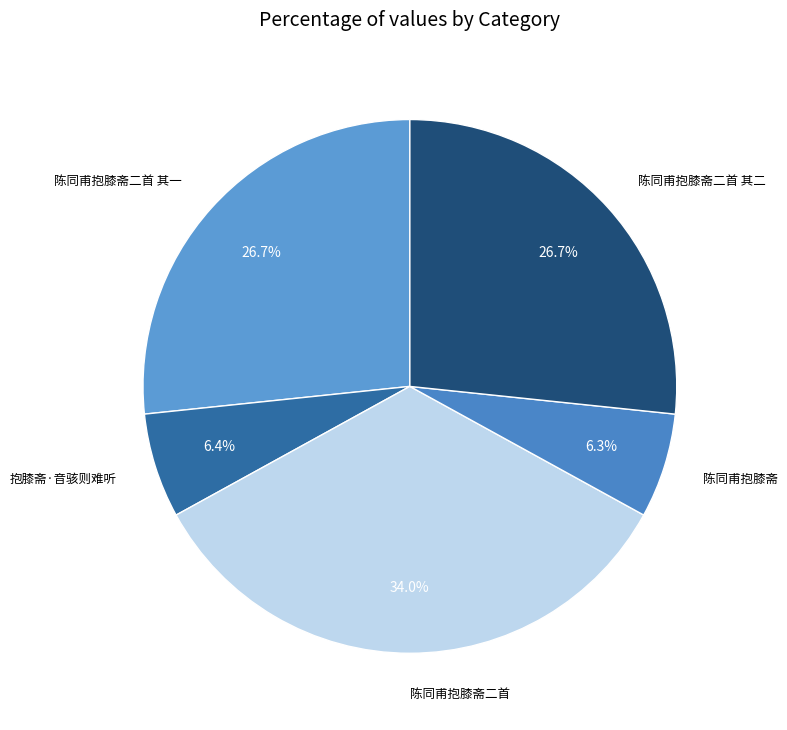

Which slice is the largest?

陈同甫抱膝斋二首